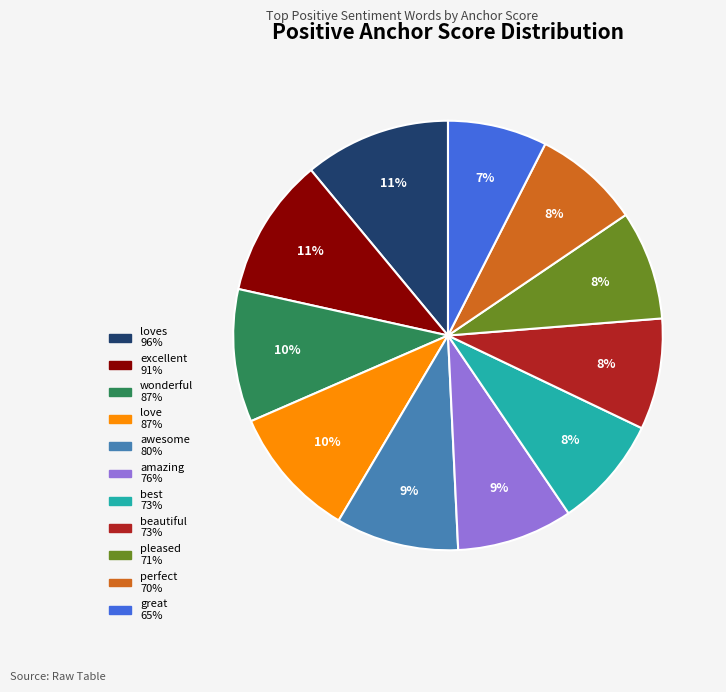

To the nearest percent, what is the difference between the largest and smallest slice percentages?

4%